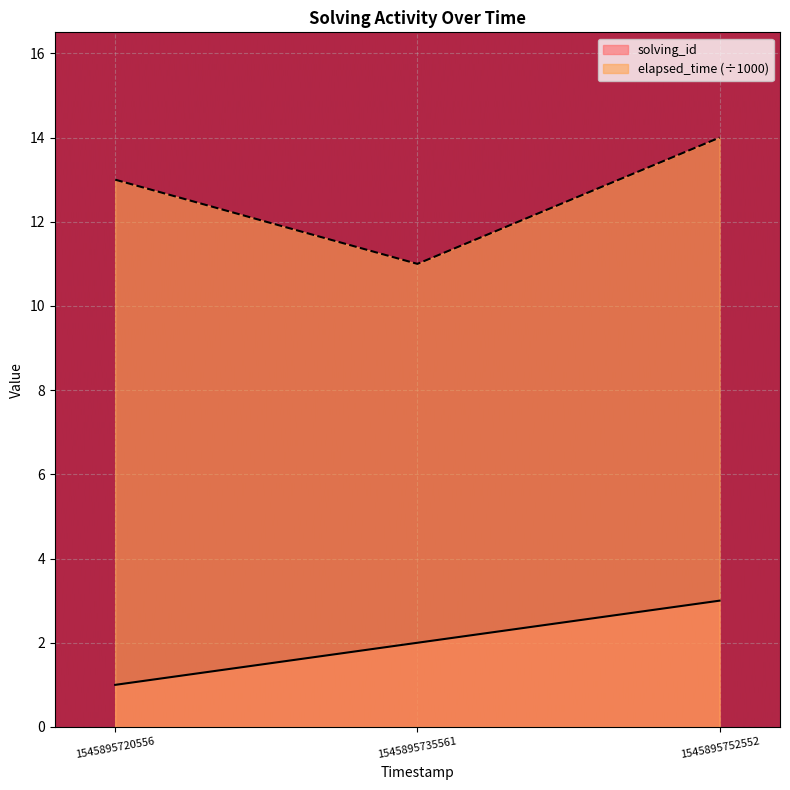

At which label does elapsed_time reach its minimum?

1545895735561